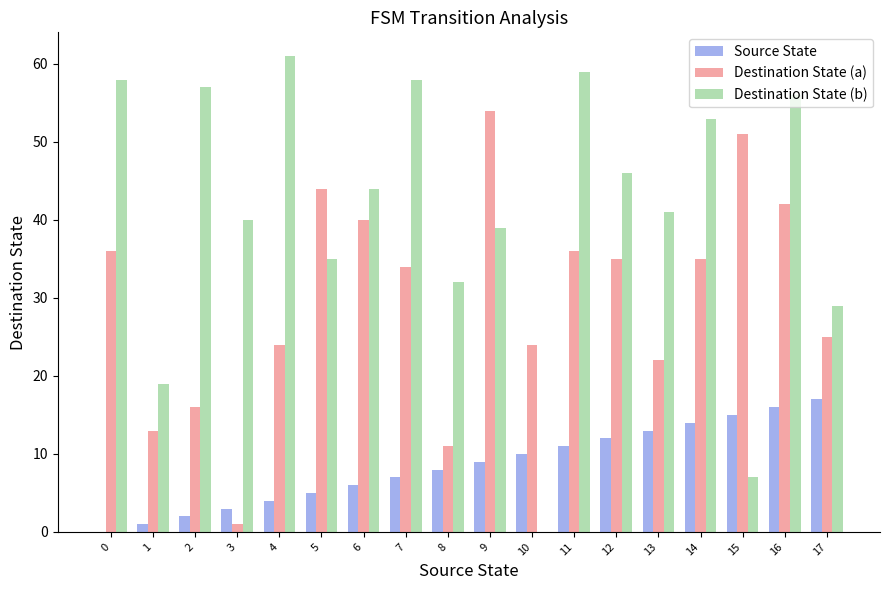

The Destination State (a) series shows 53 at 0. True or false?

False